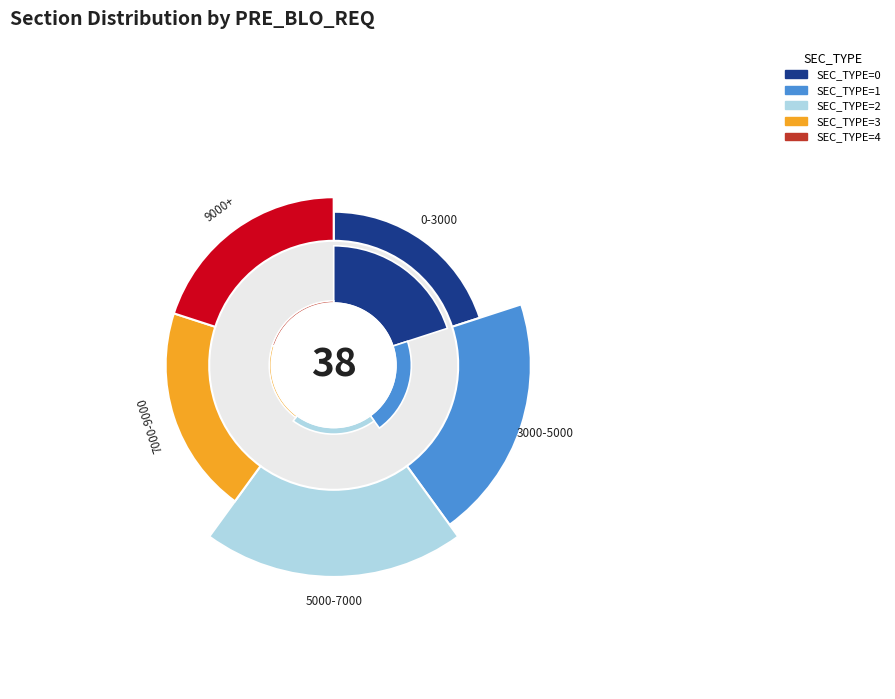

What is the change in value from PRE_BLO_REQ=0 to PRE_BLO_REQ=1?

-6